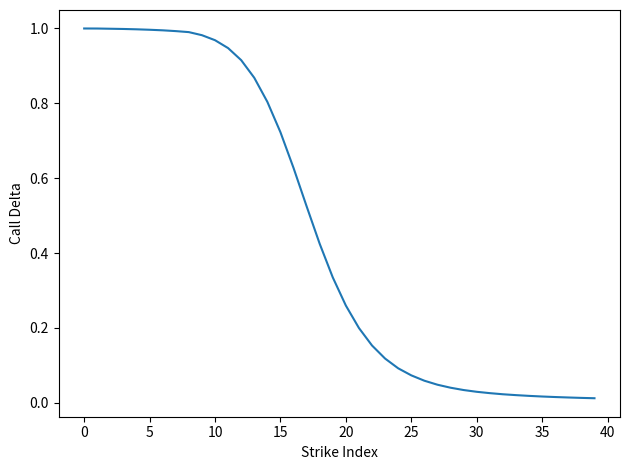

What is the label of the 26th point from the right?

14